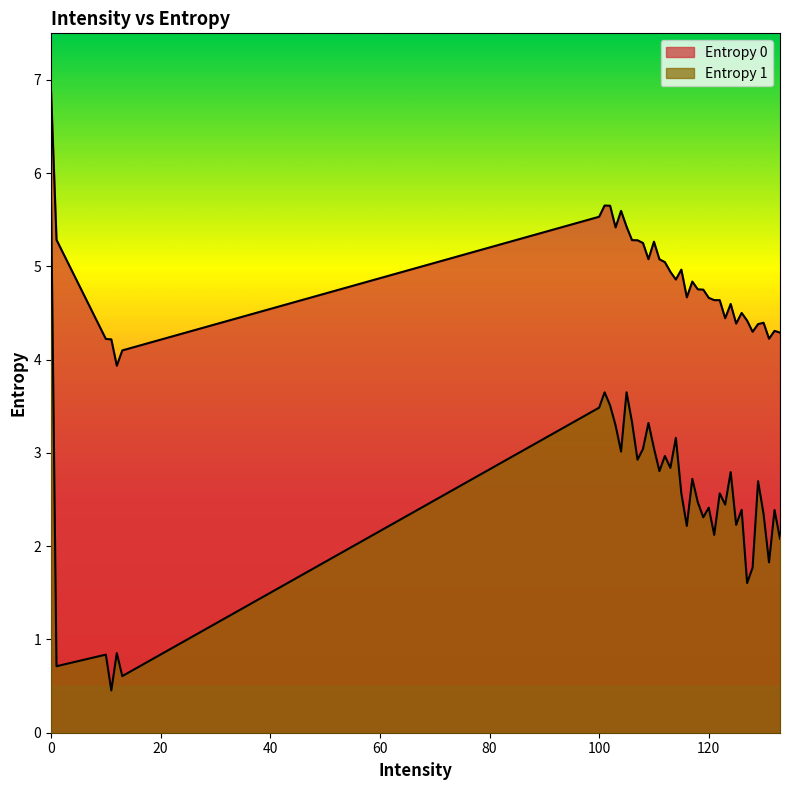

What is the sum of the Entropy 1 values at 100 and 101?

7.1